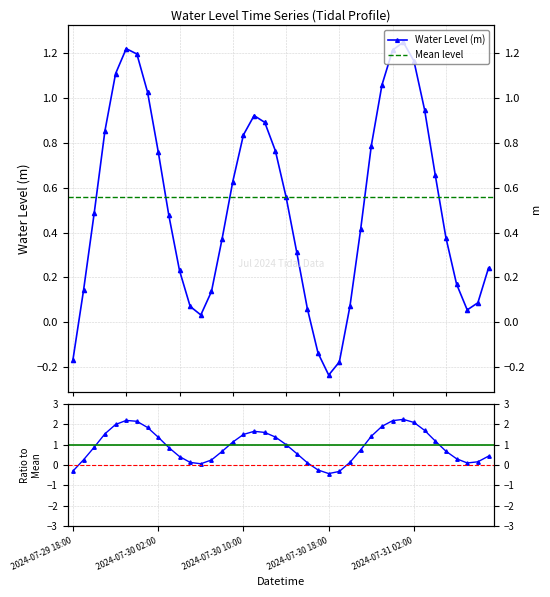

The chart shows a value of 0.9 at 2024-07-30 11:00. True or false?

True